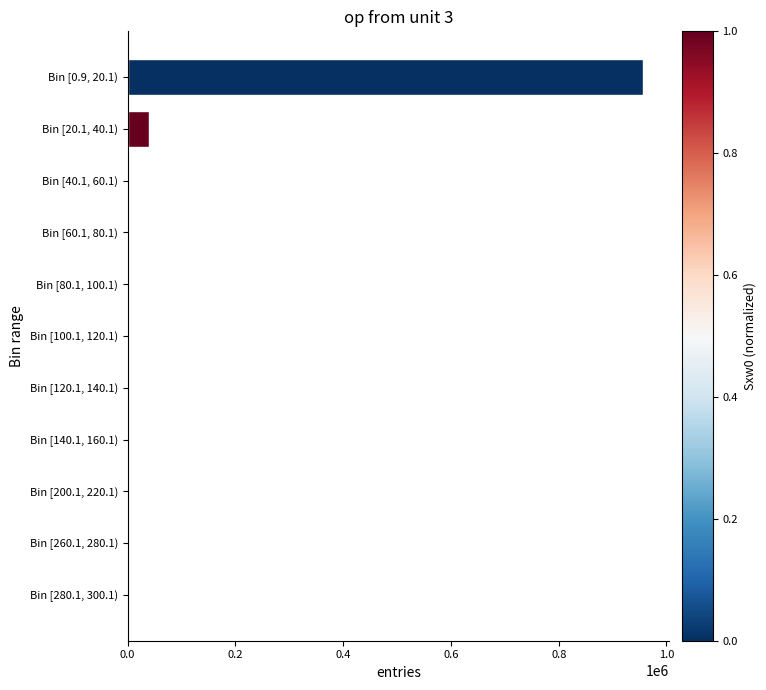

What is the maximum value shown in the chart?

957037